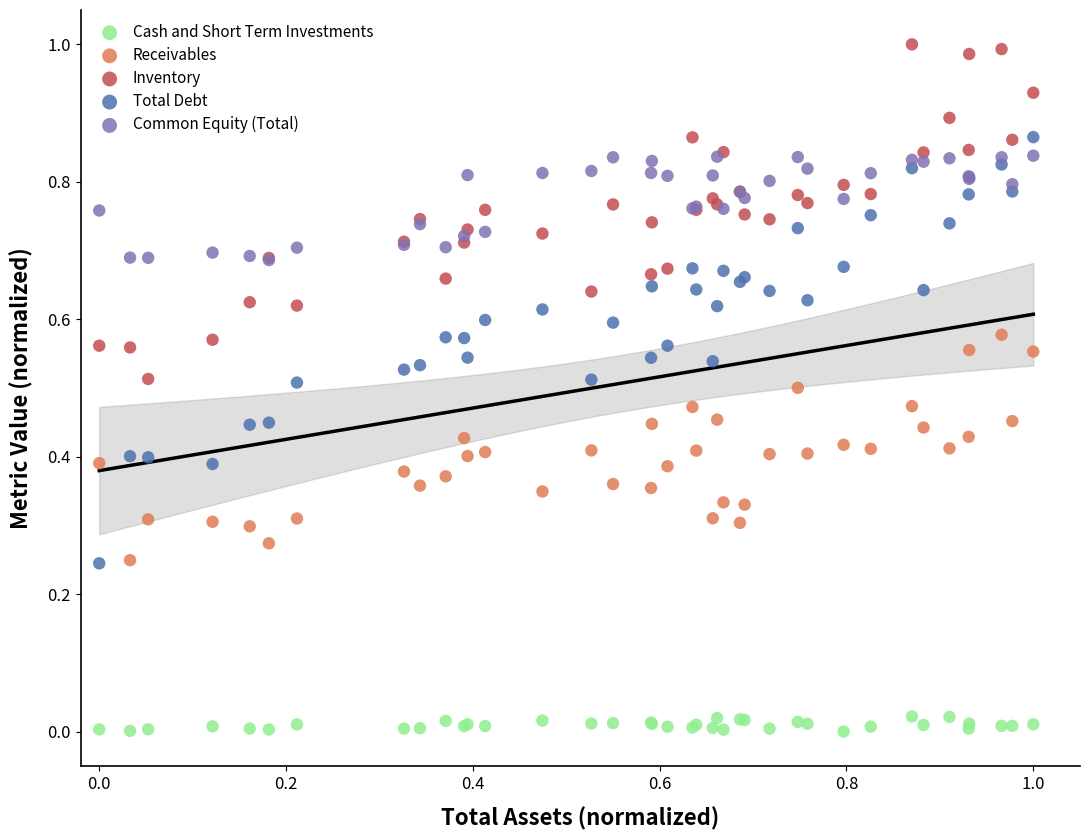

Which series contains the highest Y value?

Inventory